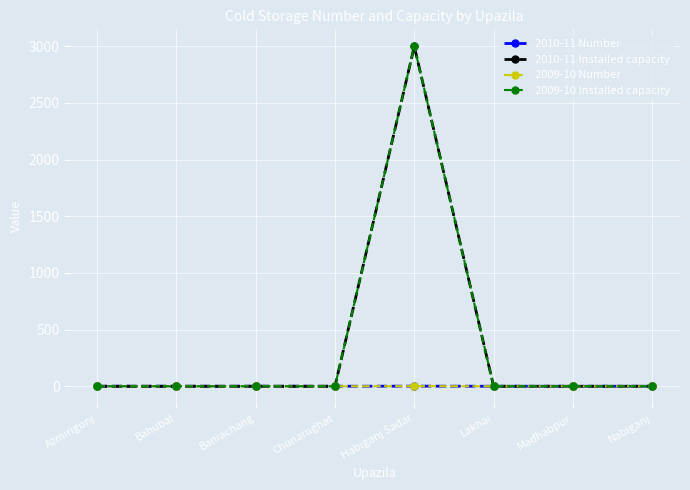

At which category does 2010-11 Number reach its first local peak?

Habiganj Sadar